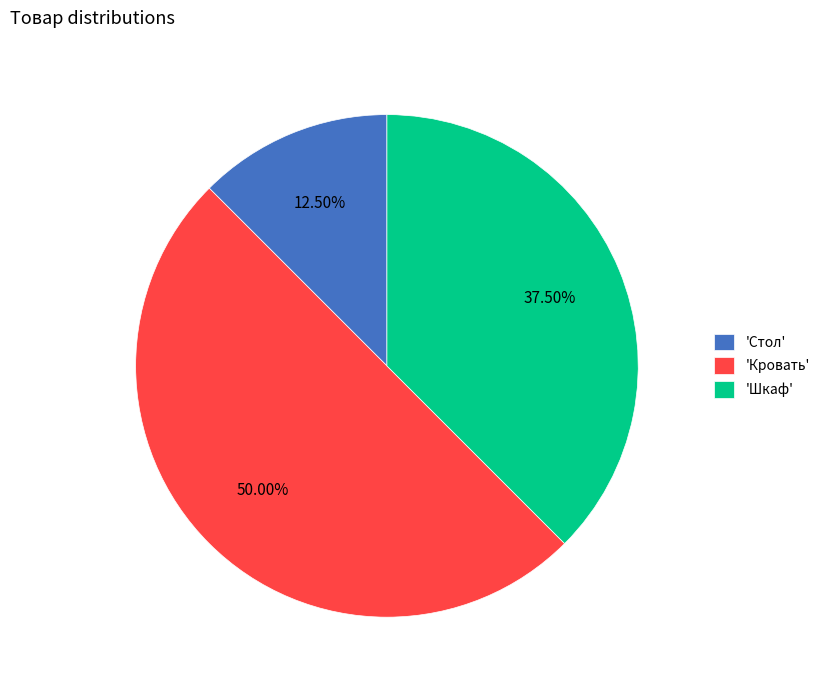

Rank the categories by value from lowest to highest.

'Стол', 'Шкаф', 'Кровать'